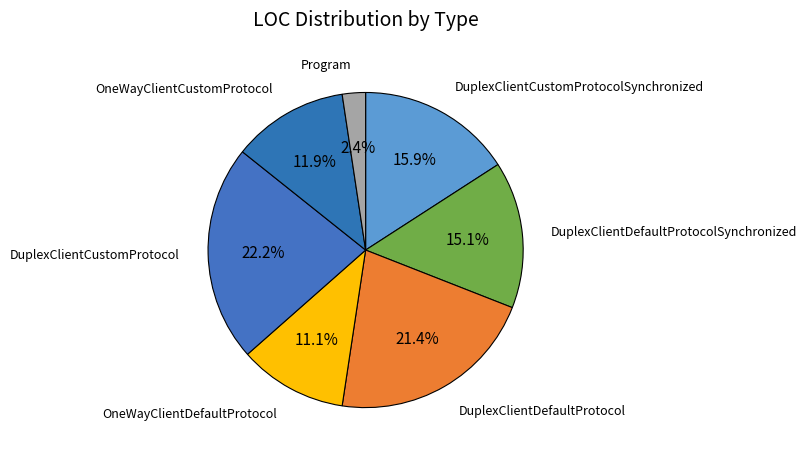

Which has a higher value, Program or DuplexClientCustomProtocol?

DuplexClientCustomProtocol